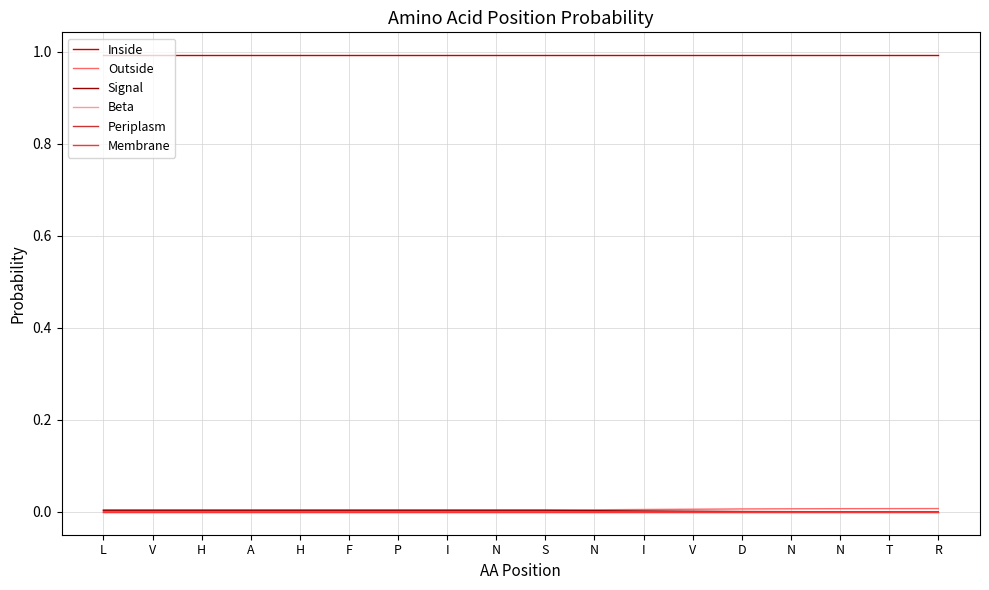

Reading left to right, extract all data points from this chart.

Inside: L=1.0	V=1.0	H=1.0	A=1.0	H=1.0	F=1.0	P=1.0	I=1.0	N=1.0	S=1.0	N=1.0	I=1.0	V=1.0	D=1.0	N=1.0	N=1.0	T=1.0	R=1.0
Outside: L=0.0	V=0.0	H=0.0	A=0.0	H=0.0	F=0.0	P=0.0	I=0.0	N=0.0	S=0.0	N=0.0	I=0.0	V=0.0	D=0.0	N=0.0	N=0.0	T=0.0	R=0.0
Signal: L=0.0	V=0.0	H=0.0	A=0.0	H=0.0	F=0.0	P=0.0	I=0.0	N=0.0	S=0.0	N=0.0	I=0.0	V=0.0	D=0.0	N=0.0	N=0.0	T=0.0	R=0.0
Beta: L=0.0	V=0.0	H=0.0	A=0.0	H=0.0	F=0.0	P=0.0	I=0.0	N=0.0	S=0.0	N=0.0	I=0.0	V=0.0	D=0.0	N=0.0	N=0.0	T=0.0	R=0.0
Periplasm: L=0.0	V=0.0	H=0.0	A=0.0	H=0.0	F=0.0	P=0.0	I=0.0	N=0.0	S=0.0	N=0.0	I=0.0	V=0.0	D=0.0	N=0.0	N=0.0	T=0.0	R=0.0
Membrane: L=0.0	V=0.0	H=0.0	A=0.0	H=0.0	F=0.0	P=0.0	I=0.0	N=0.0	S=0.0	N=0.0	I=0.0	V=0.0	D=0.0	N=0.0	N=0.0	T=0.0	R=0.0